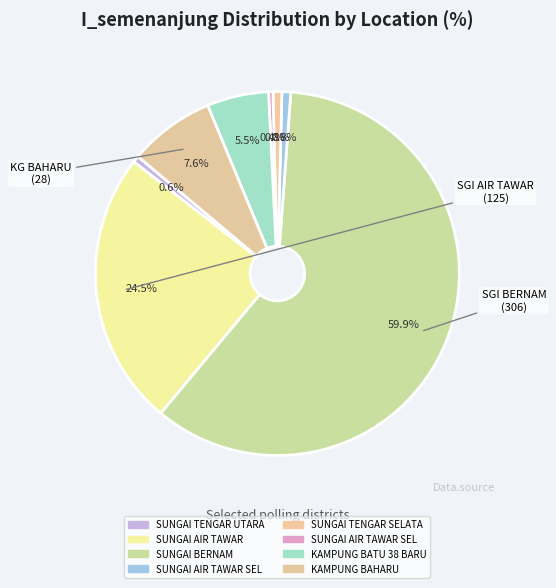

How many slices are in this pie chart?

8